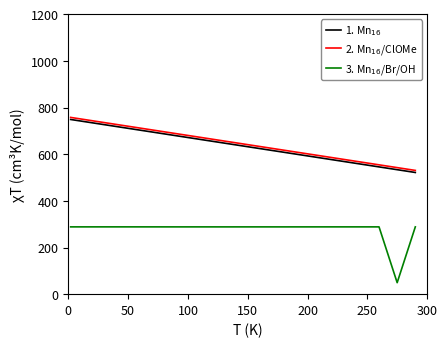

What is the minimum value shown in the chart?

49.2